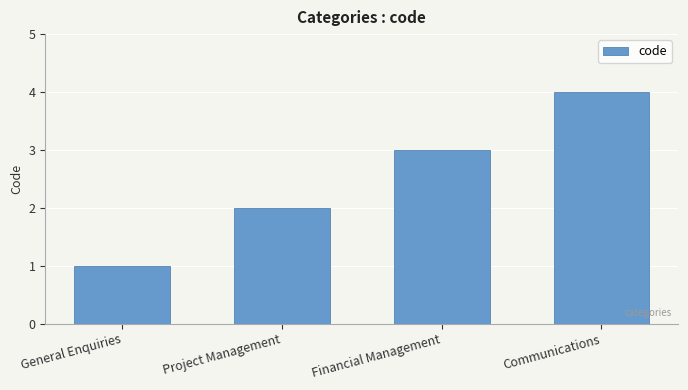

Reading left to right, what are all the values shown in this chart?

General Enquiries=1	Project Management=2	Financial Management=3	Communications=4